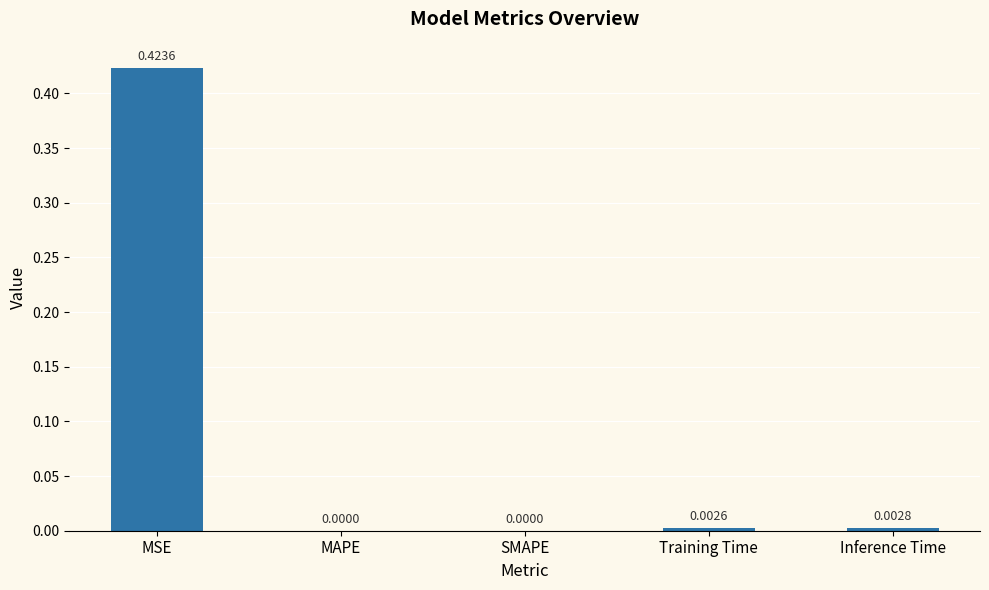

What is the change in value from MSE to Inference Time?

-0.4